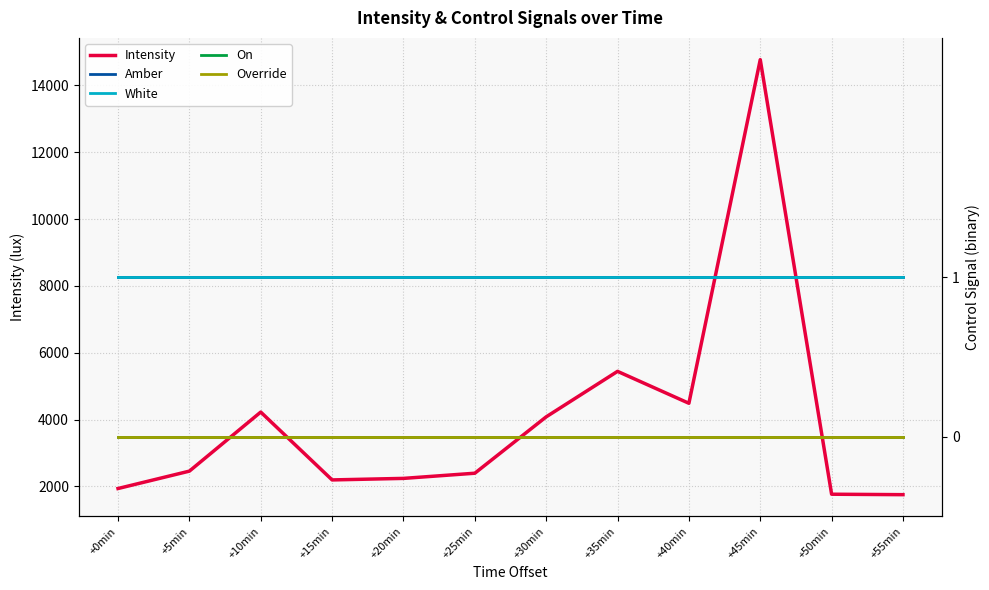

Rank the series by their maximum value, from lowest to highest.

On, Override, Amber, White, Intensity